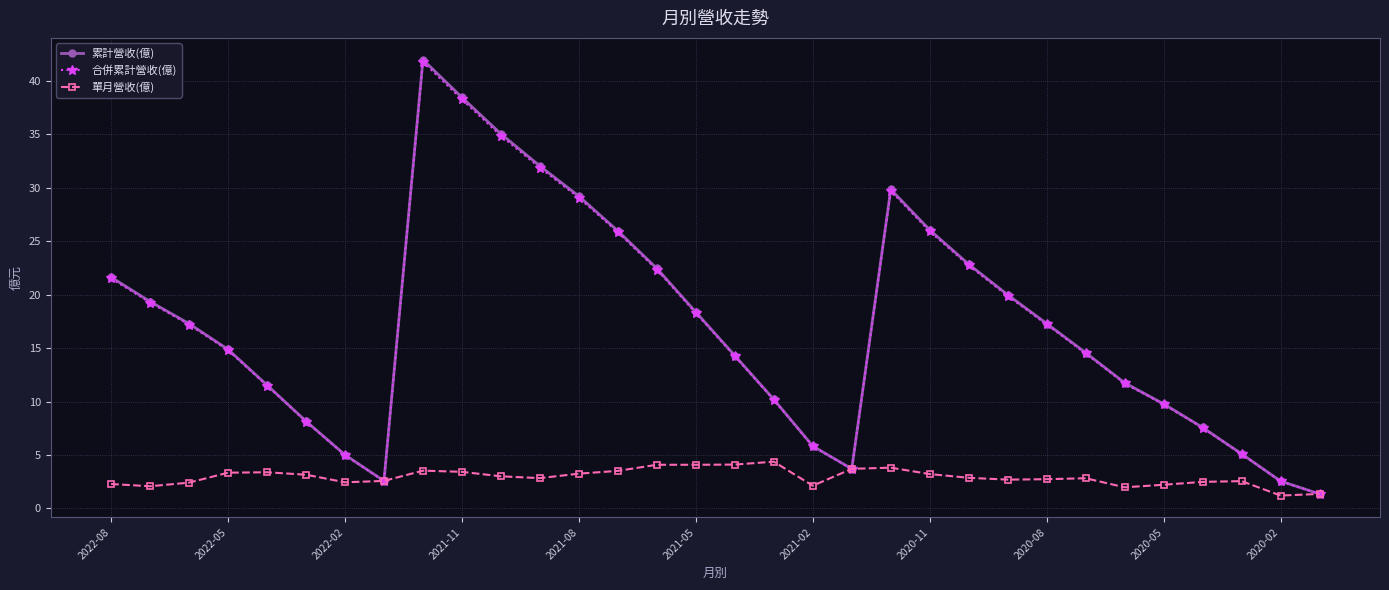

True or false: 累計營收(億) has more than 0 points higher than both neighbors.

True